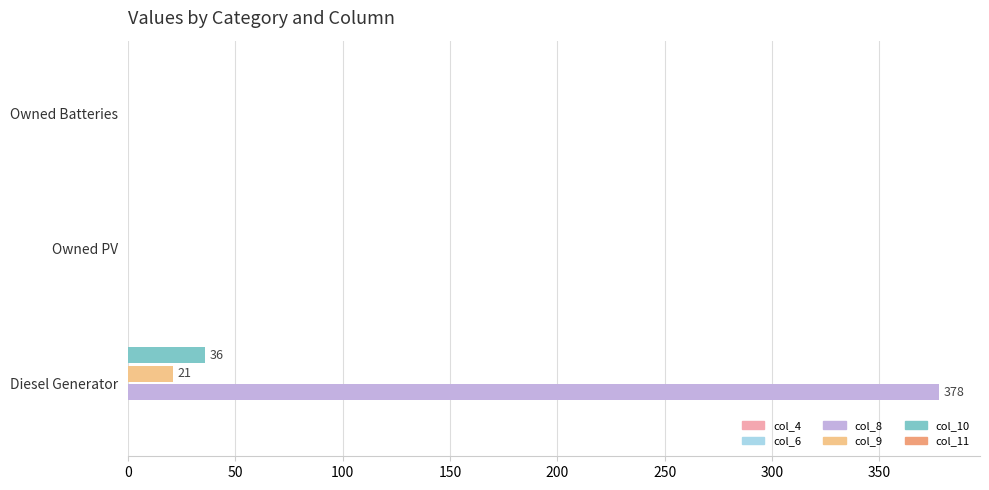

What is the sum of all col_10 values?

36